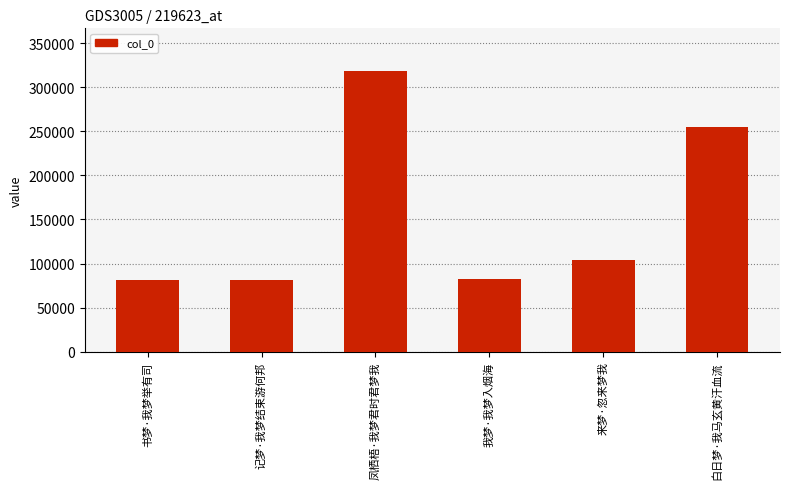

What is the difference between the values at 书梦·我梦举有司 and 凤栖梧·我梦君时君梦我?

237259